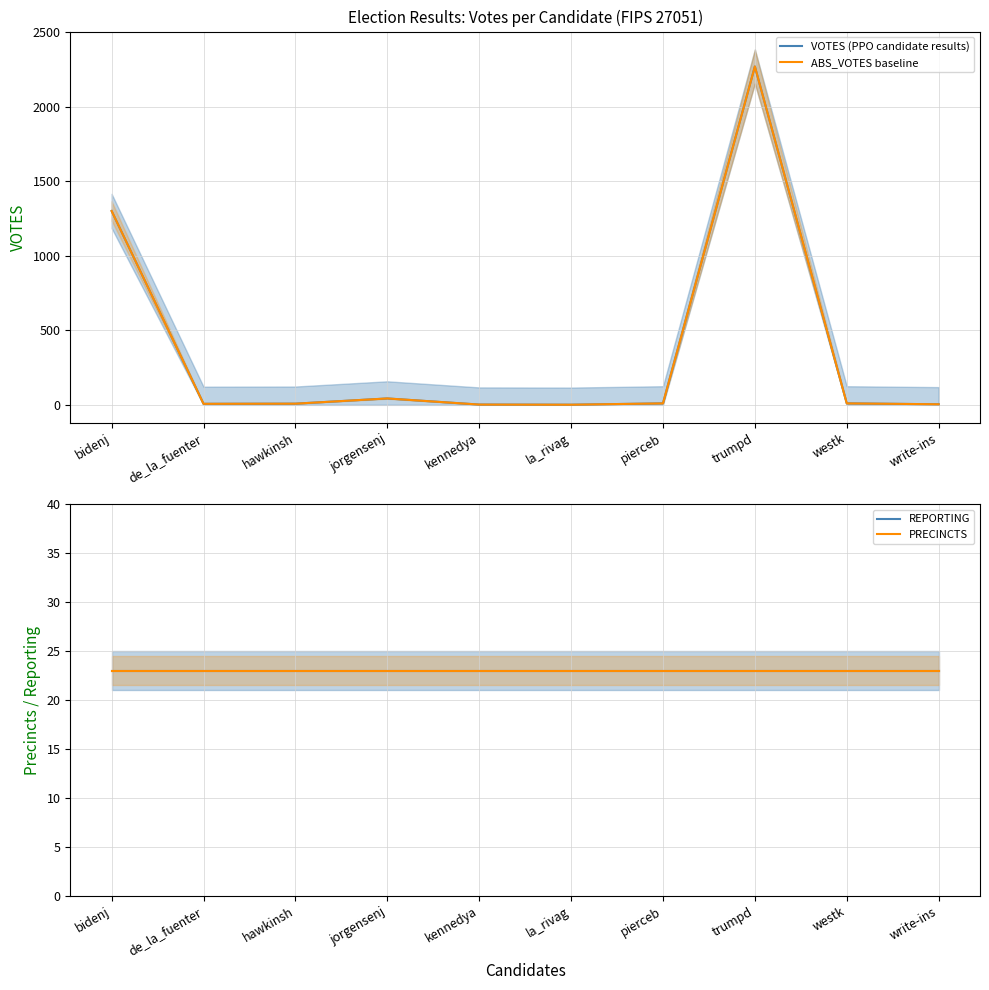

True or false: VOTES (PPO candidate results) has a value of 43 at jorgensenj.

True